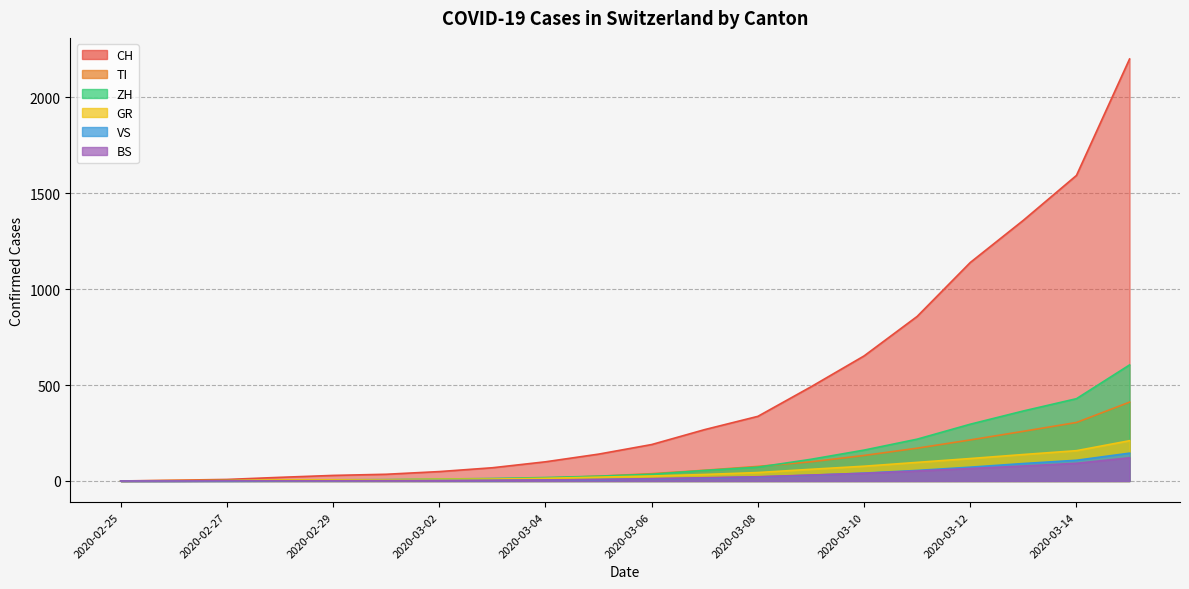

Between 2020-03-02 and 2020-03-14, which series saw the biggest shift?

CH